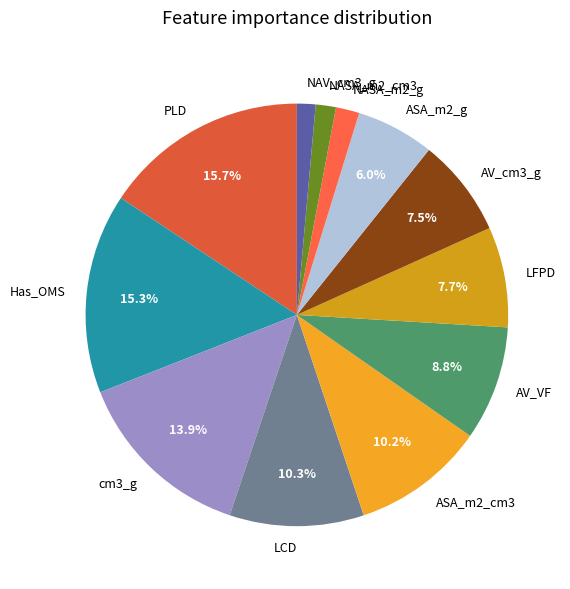

Is the sum of ASA_m2_g and Has_OMS greater than half?

No